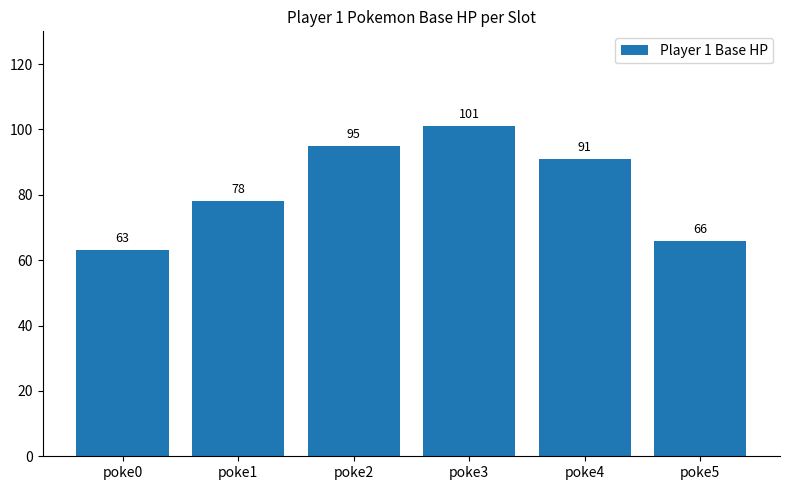

Where is the data nearest to the value 82?

poke1